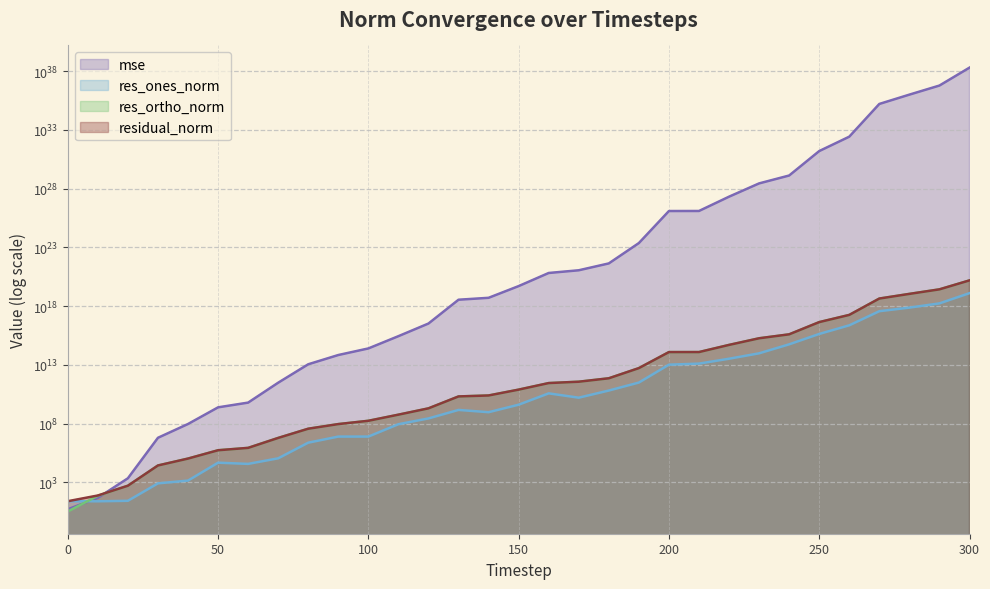

List the series in order of their peak value, highest first.

mse, residual_norm, res_ortho_norm, res_ones_norm